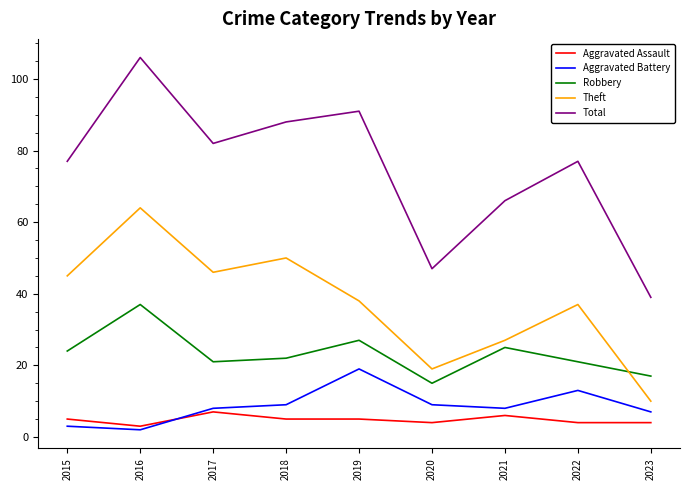

What is the maximum value for Theft?

64